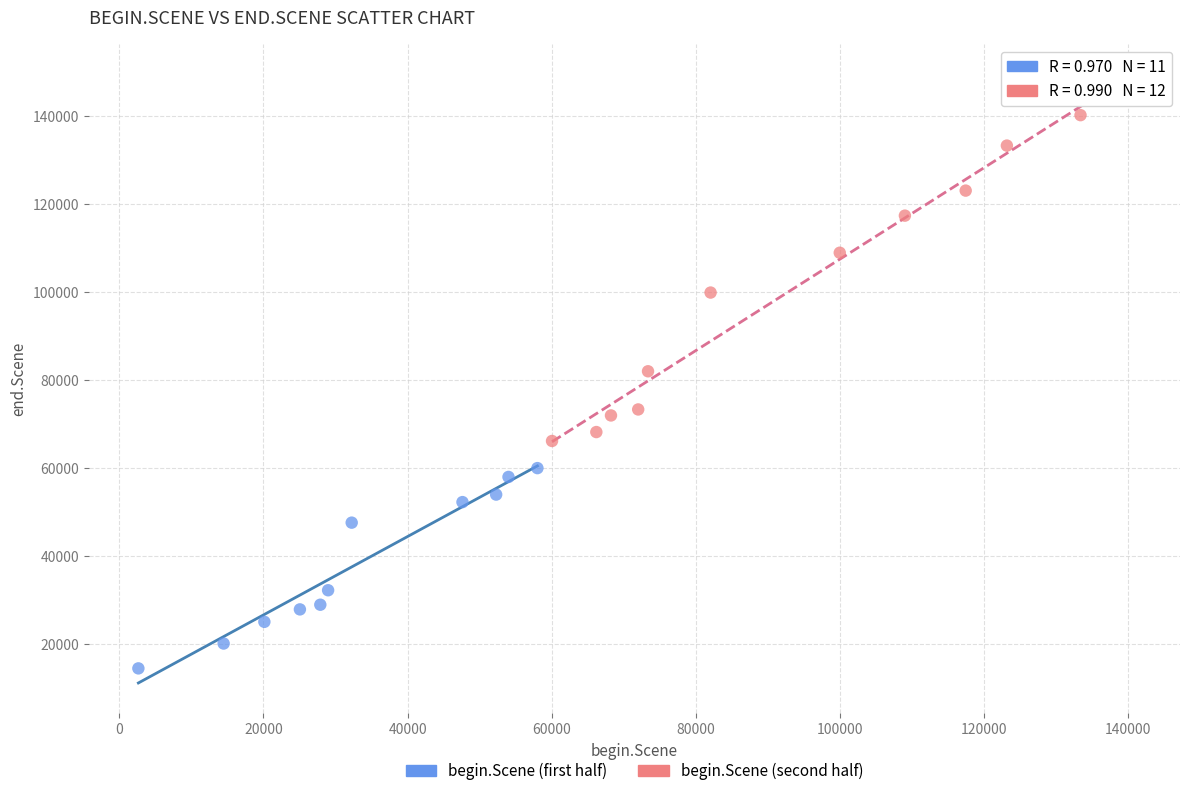

What are all the series names shown in the legend?

begin.Scene (first half), begin.Scene (second half)